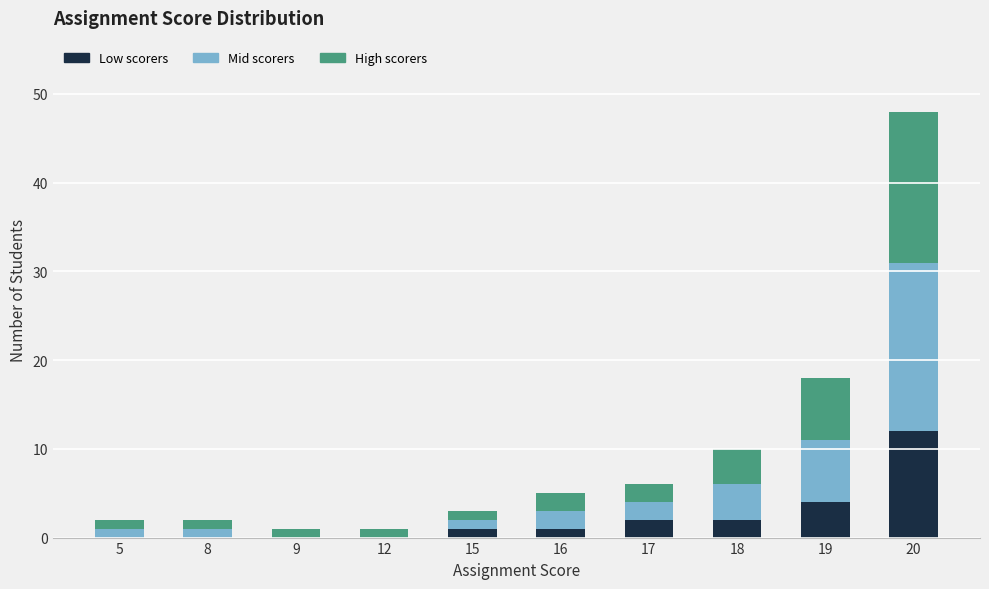

Reading left to right, transcribe the values for Low scorers.

5=0	8=0	9=0	12=0	15=1	16=1	17=2	18=2	19=4	20=12